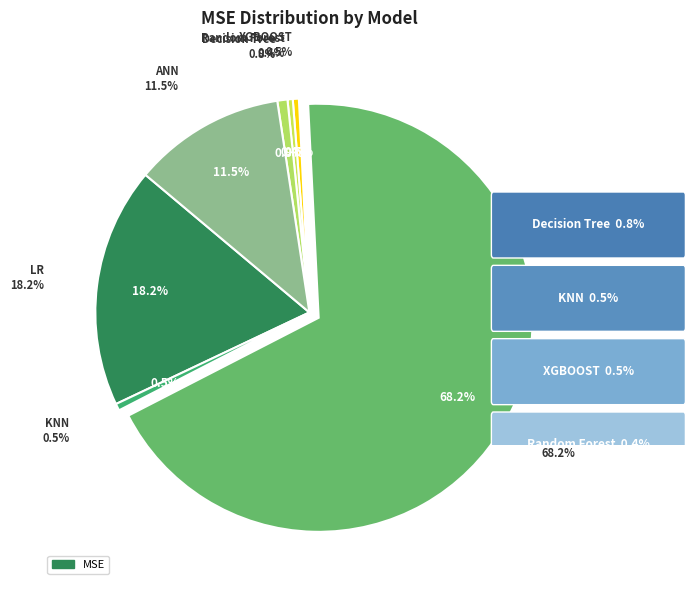

Combined, do Decision Tree and Random Forest account for over 50%?

No